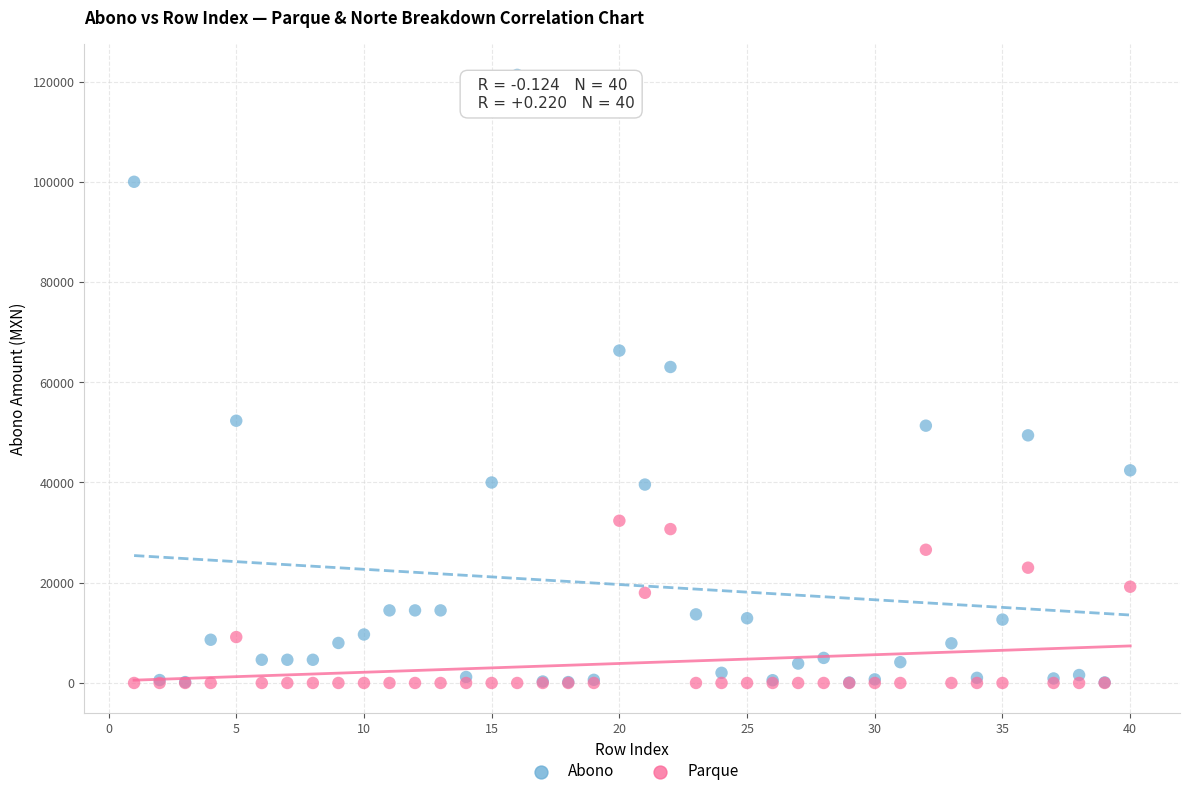

Across all series, what Y value is closest to 60664?

63048.0